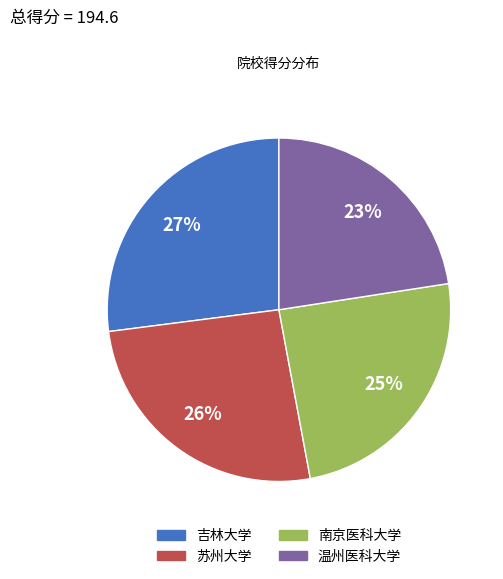

How many slices are in this pie chart?

4